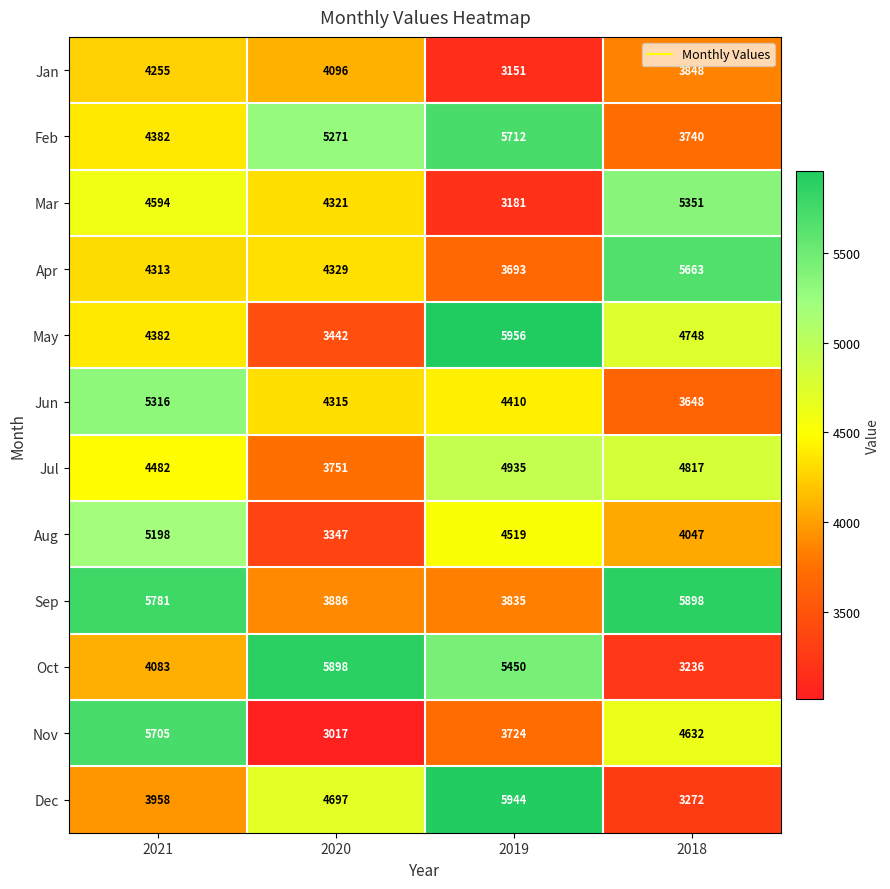

At 2018, list the series in order from largest to smallest.

Sep, Apr, Mar, Jul, May, Nov, Aug, Jan, Feb, Jun, Dec, Oct